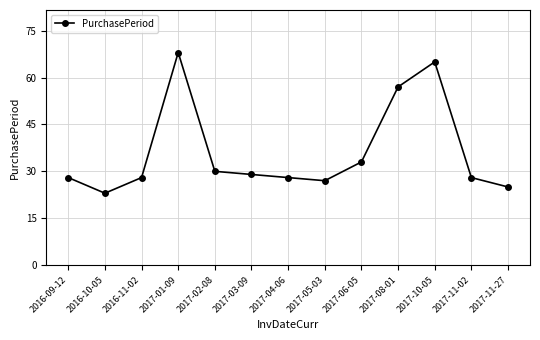

At which category does the chart reach its minimum across all series?

2016-10-05